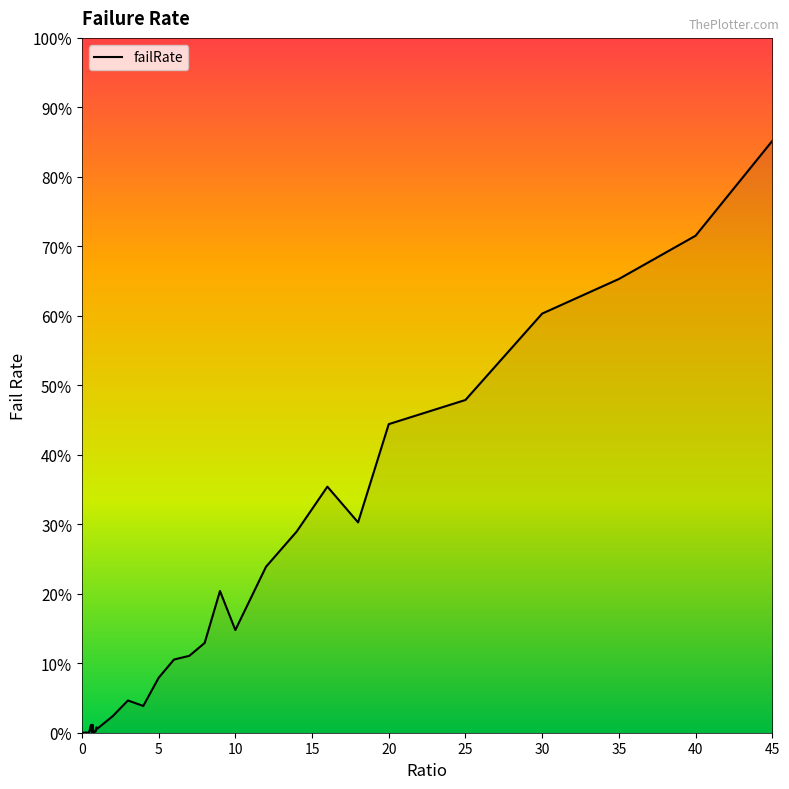

What is the greatest value displayed?

85.2